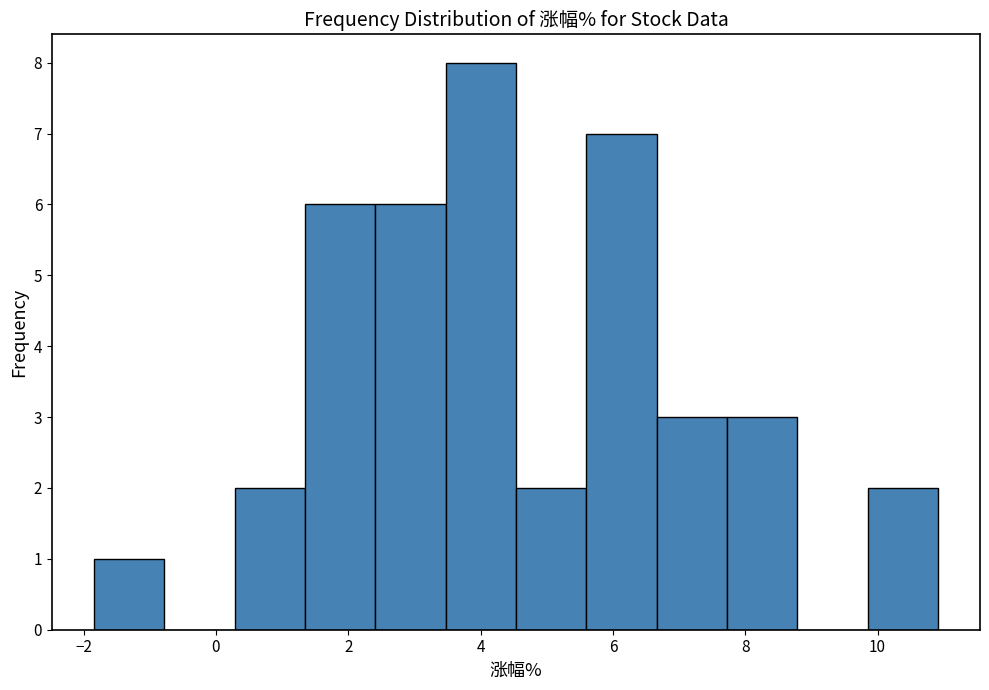

How tall is the bar that spans 6.6 to 7.8 on the x-axis? Neither the bar edges nor the heights are printed on the chart, so give them approximately, as read against the axes.

3